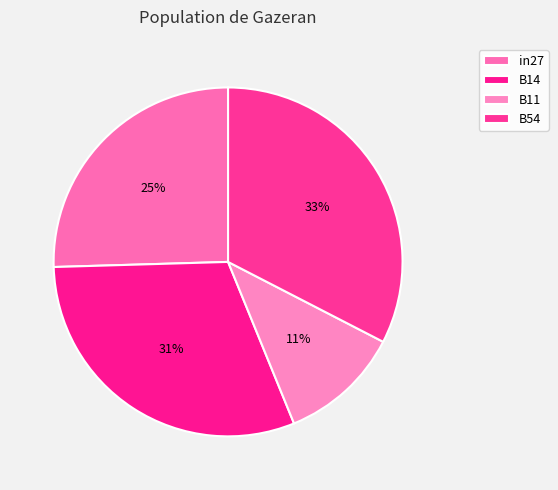

How many segments does this pie chart have?

4